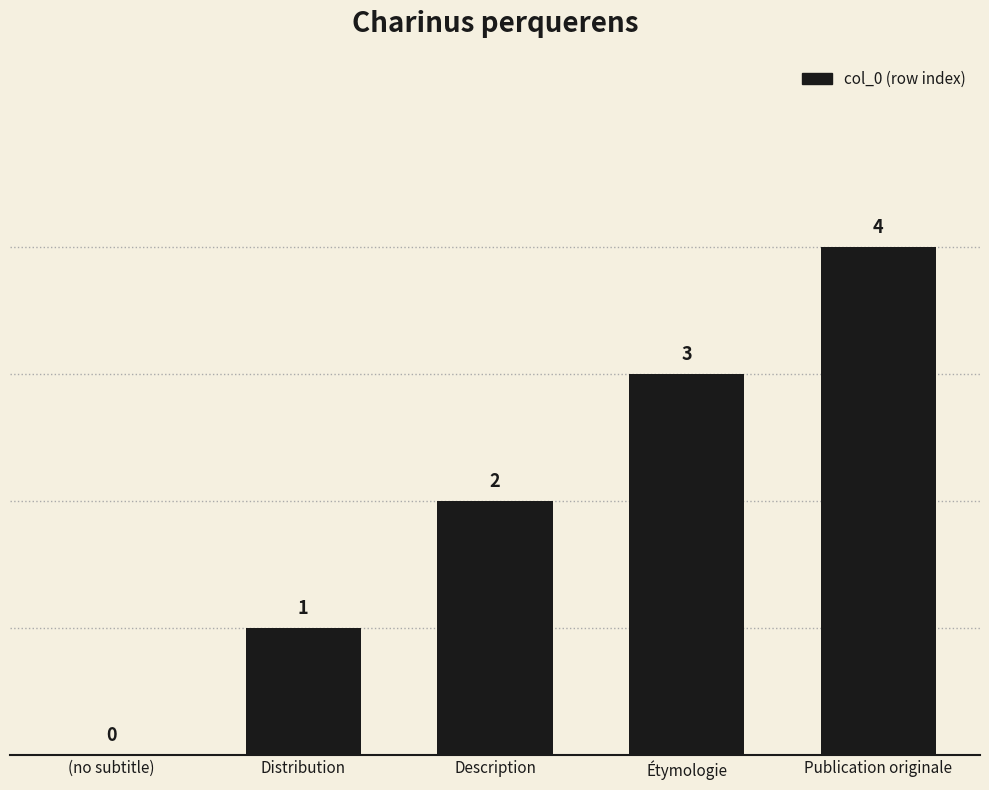

Reading right to left, list all the values displayed in this chart.

4	3	2	1	0